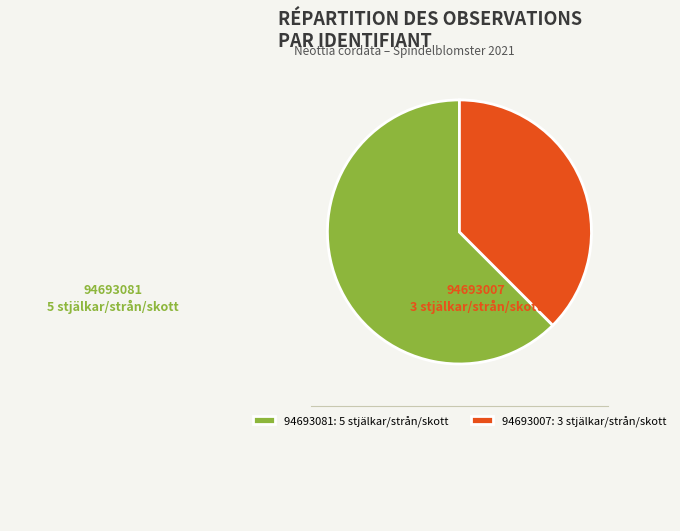

Rank the categories by value from lowest to highest.

94693007, 94693081